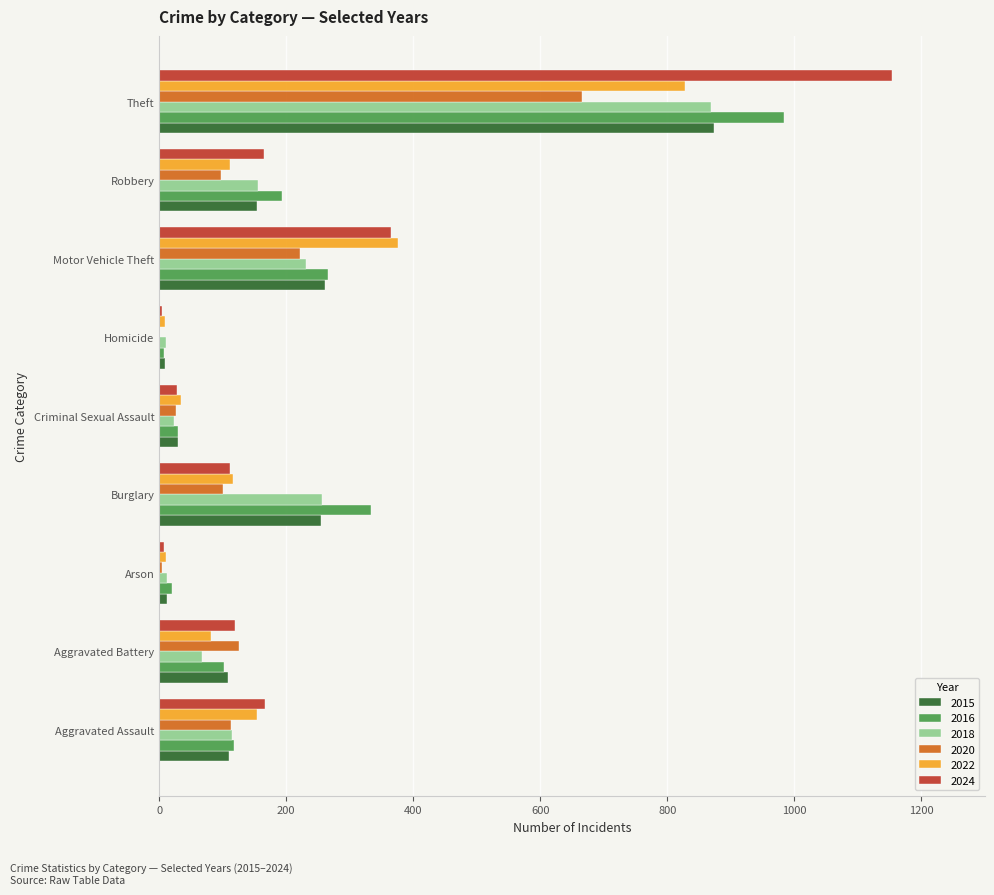

What is the total value across all series at Motor Vehicle Theft?

1719